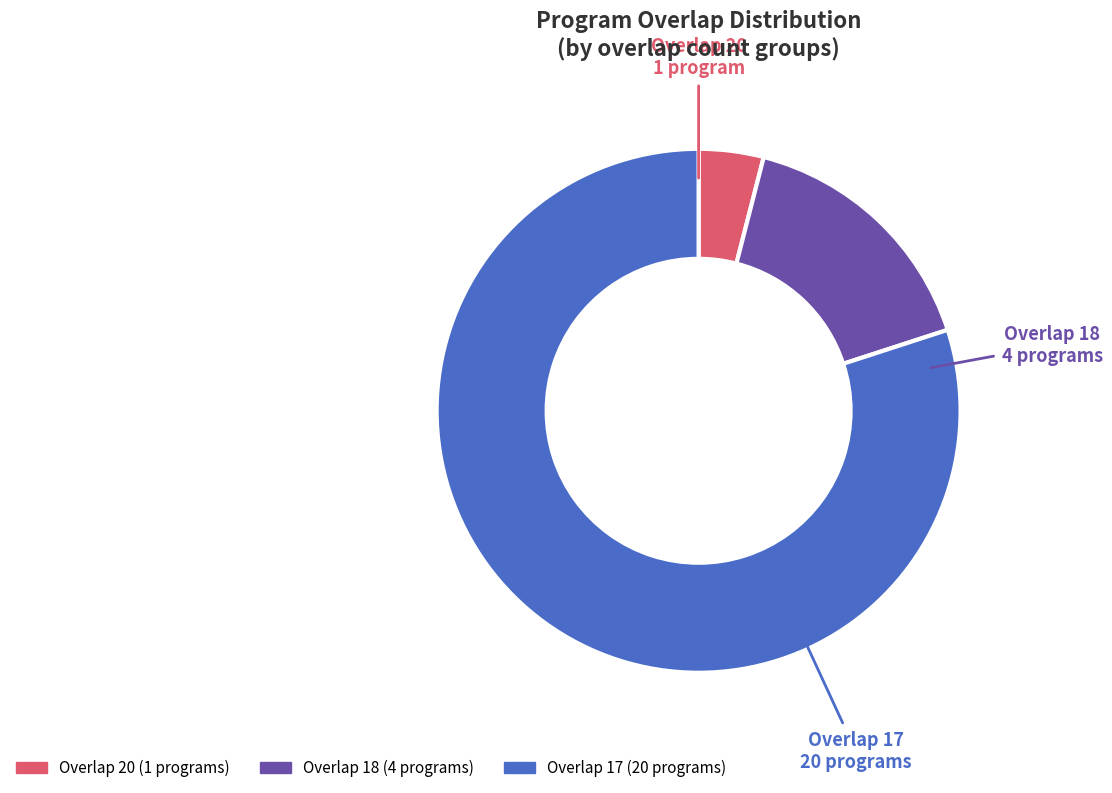

Which category has the biggest portion of the pie?

Overlap 17